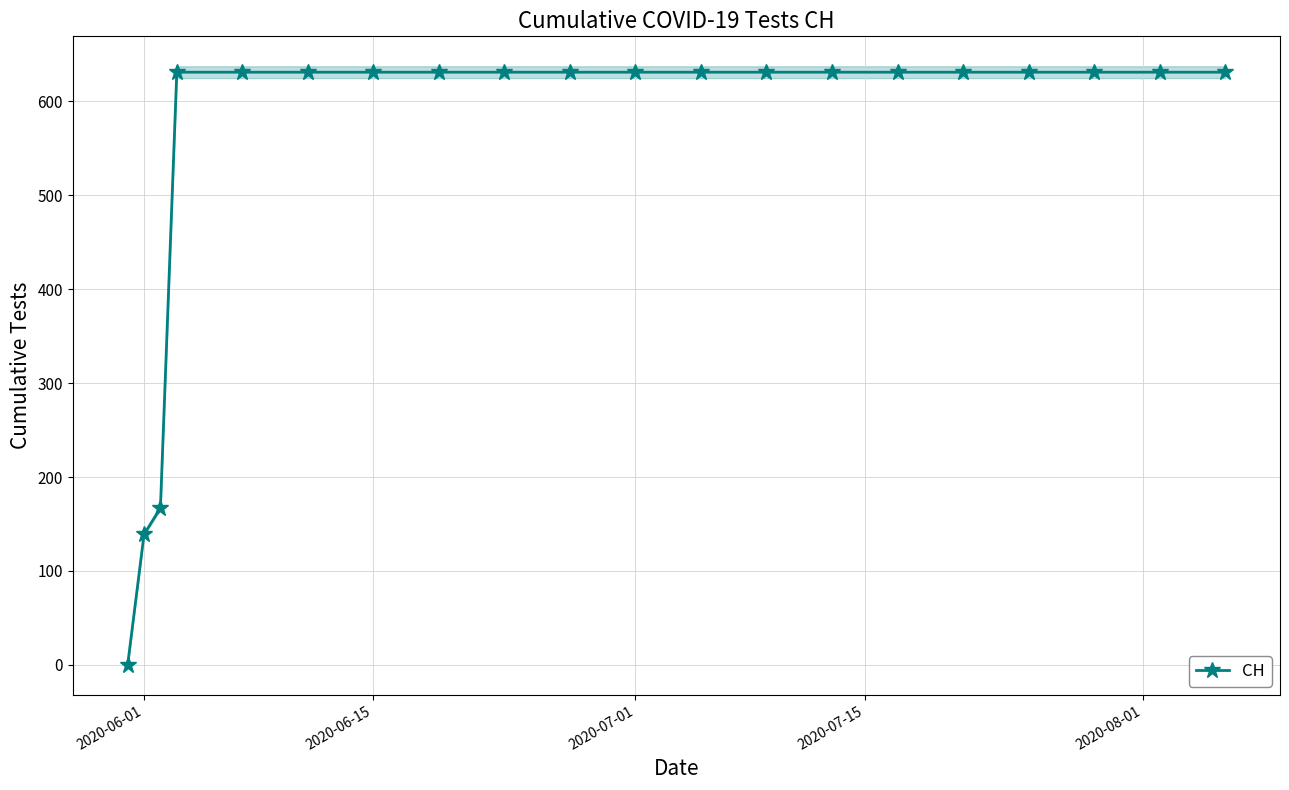

True or false: the data has more than 0 interior local peaks.

False